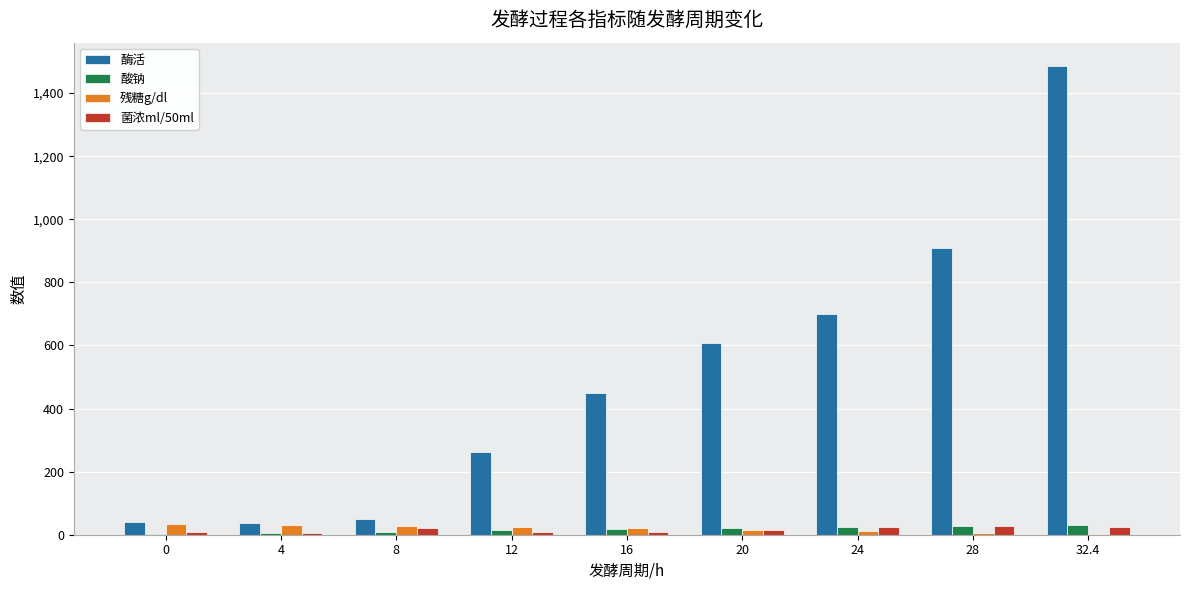

At which category does the chart reach its peak across all series?

32.4